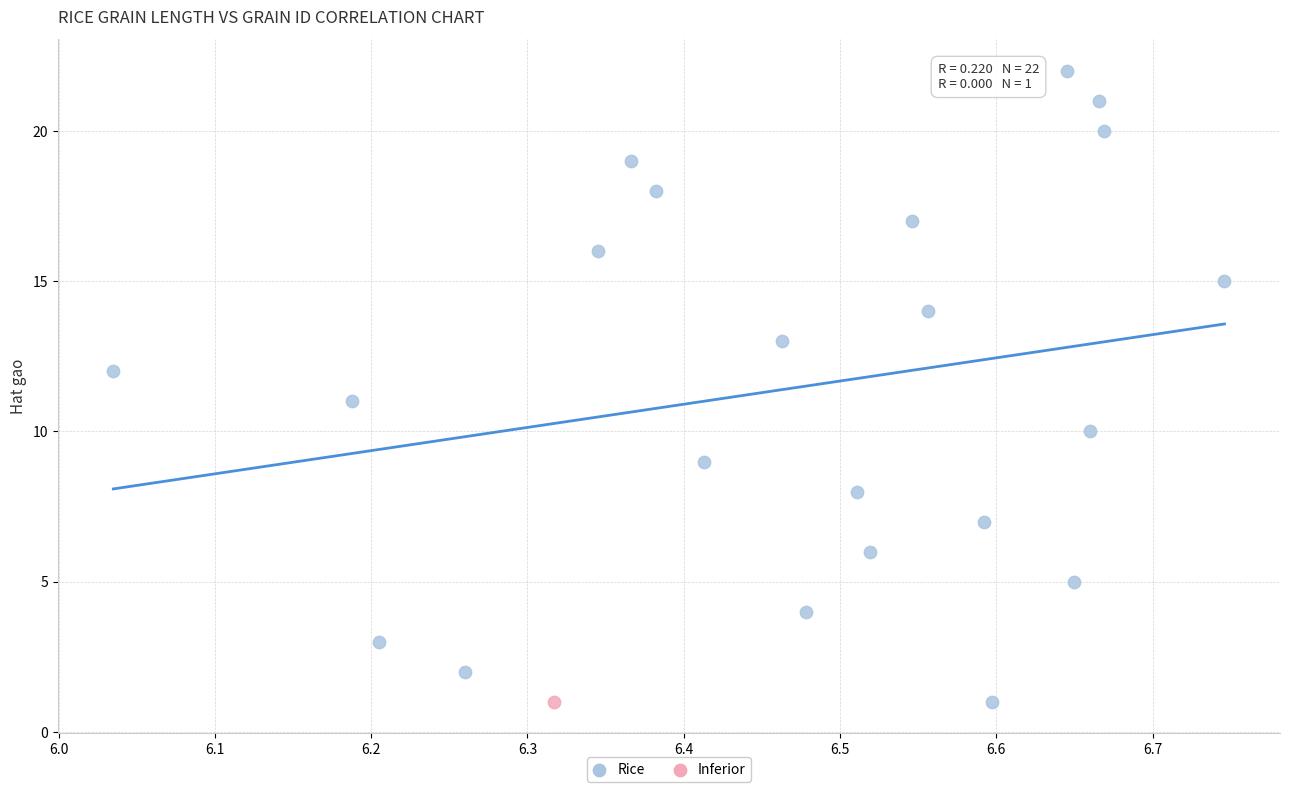

What are all the series names shown in the legend?

Rice, Inferior